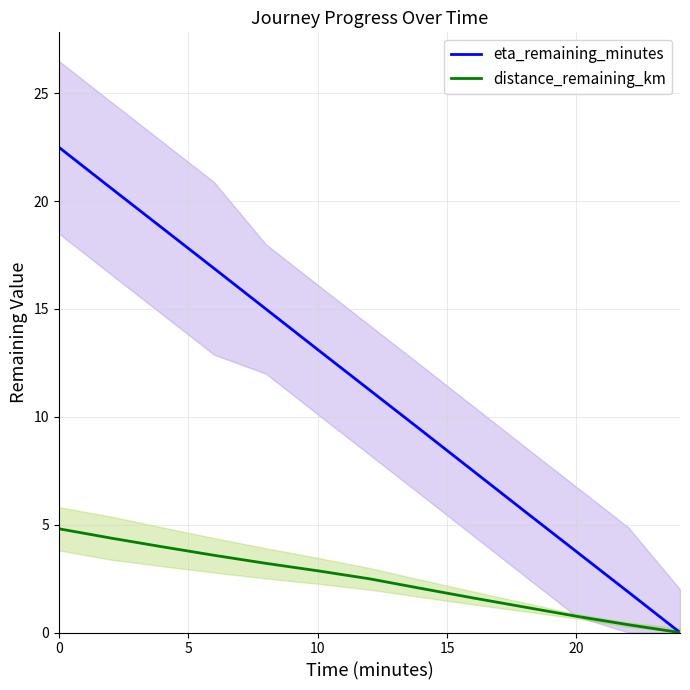

True or false: distance_remaining_km has more than 1 points higher than both neighbors.

False